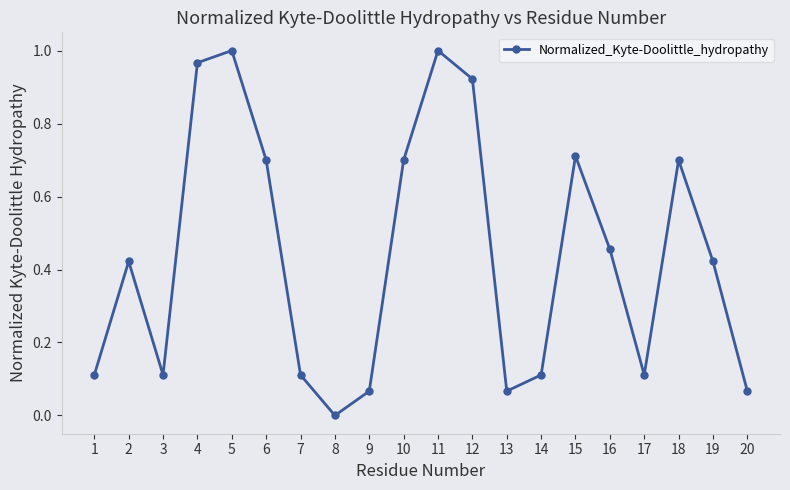

What is the sum of all values?

8.8